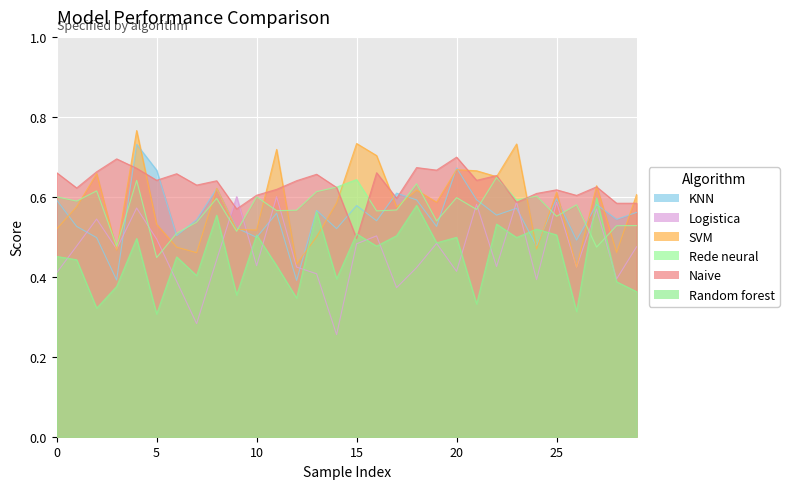

Is the value of Naive at 9 greater than the value of Rede neural at 27?

Yes